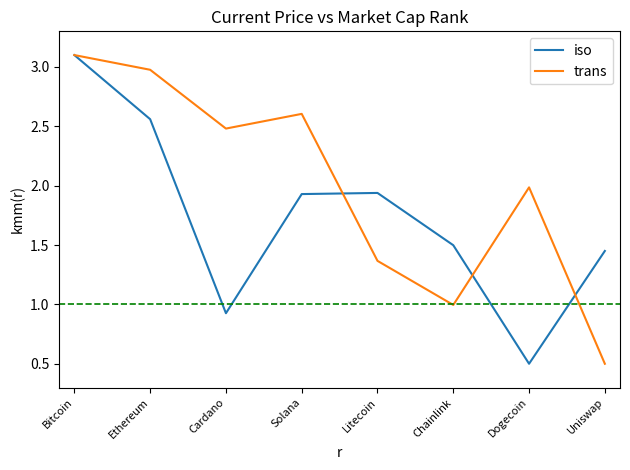

What position from the right is Chainlink?

3